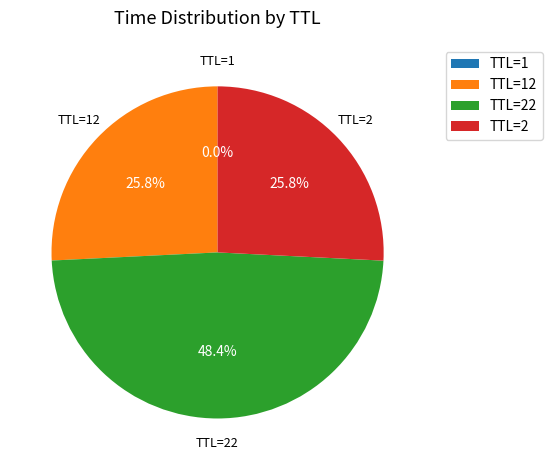

Which category has the biggest portion of the pie?

TTL=22